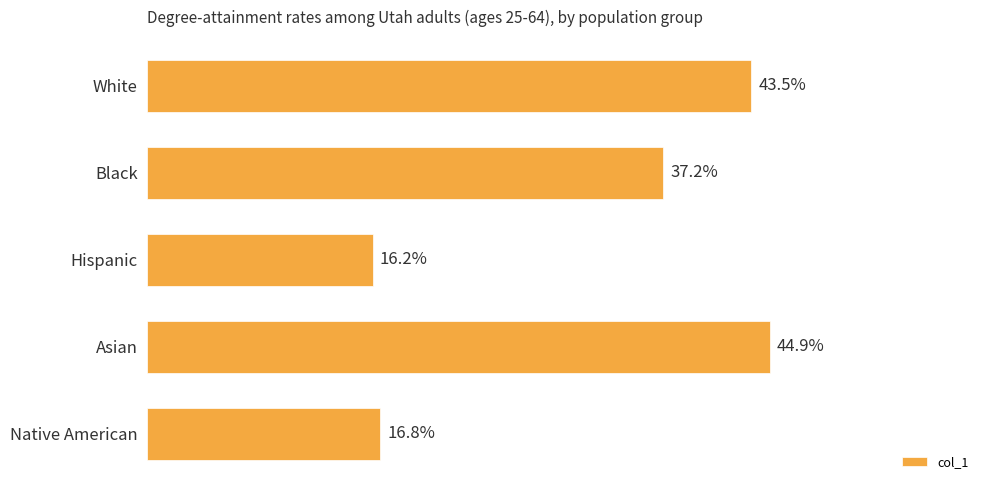

Does the chart contain any negative values?

No